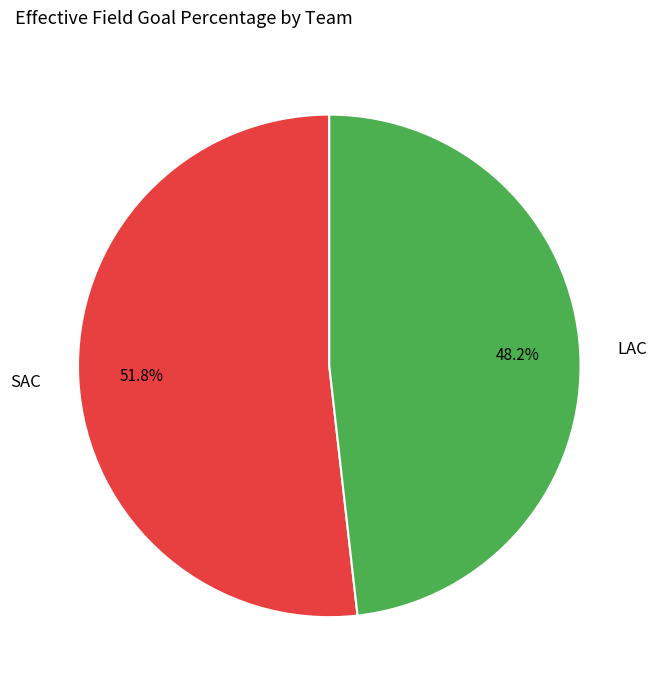

Do LAC and SAC together represent more than half of the pie?

Yes